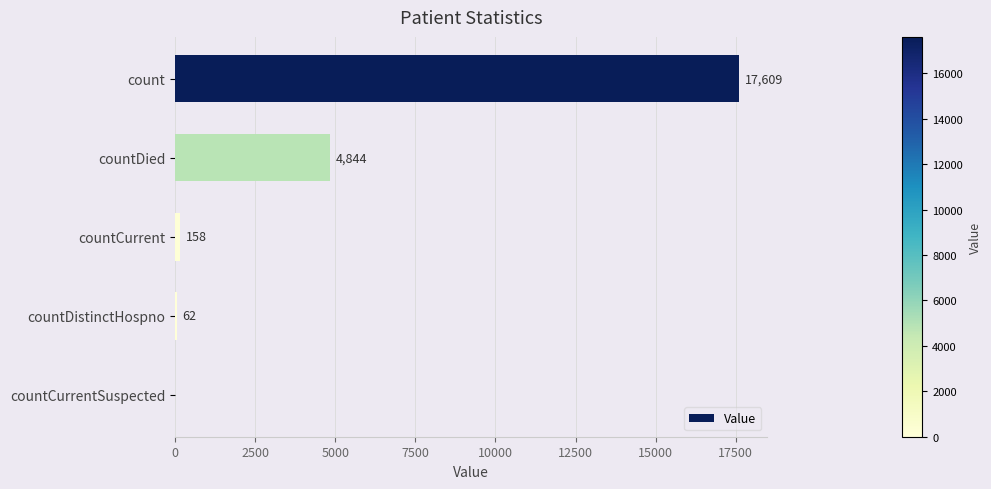

What is the maximum value shown in the chart?

17609